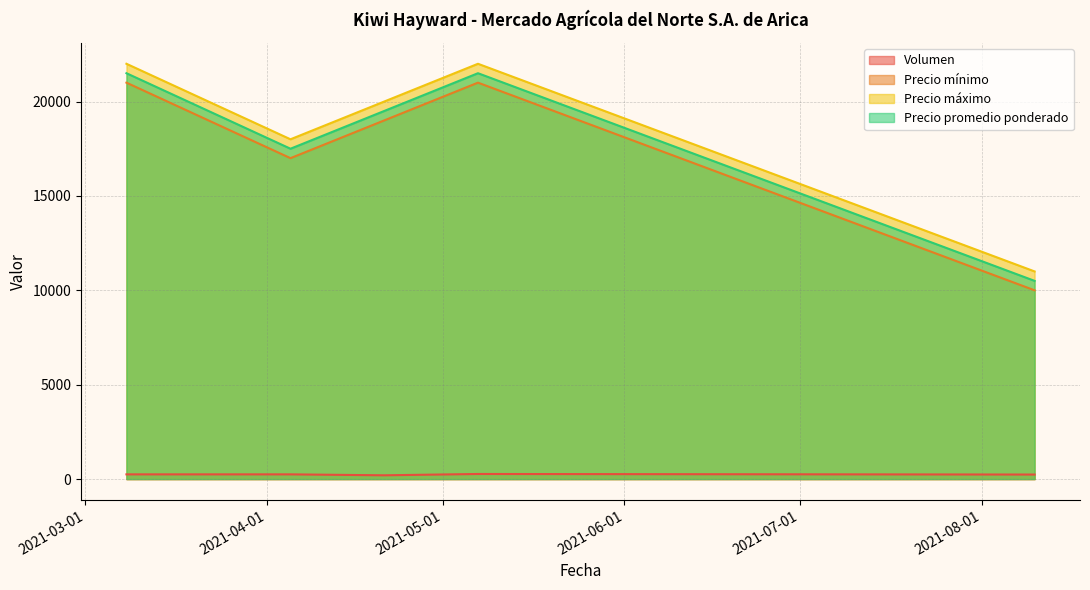

Between 2021-04-05 and 2021-03-08, which is larger?

2021-04-05